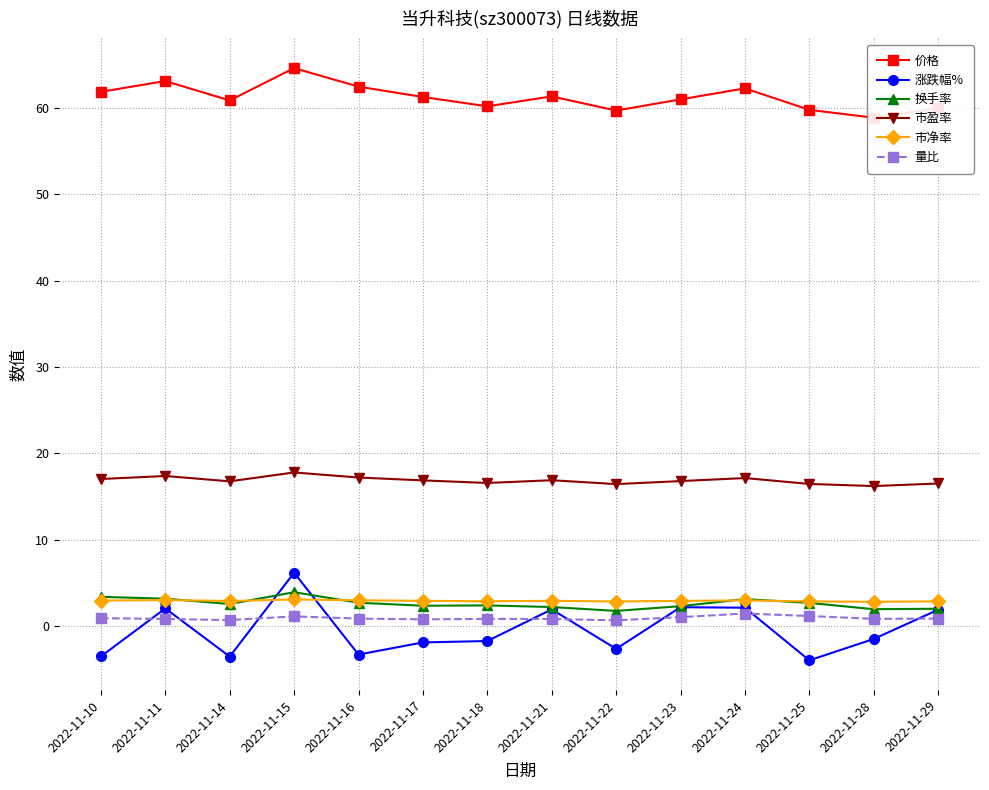

What is the sum of all 价格 values?

857.8